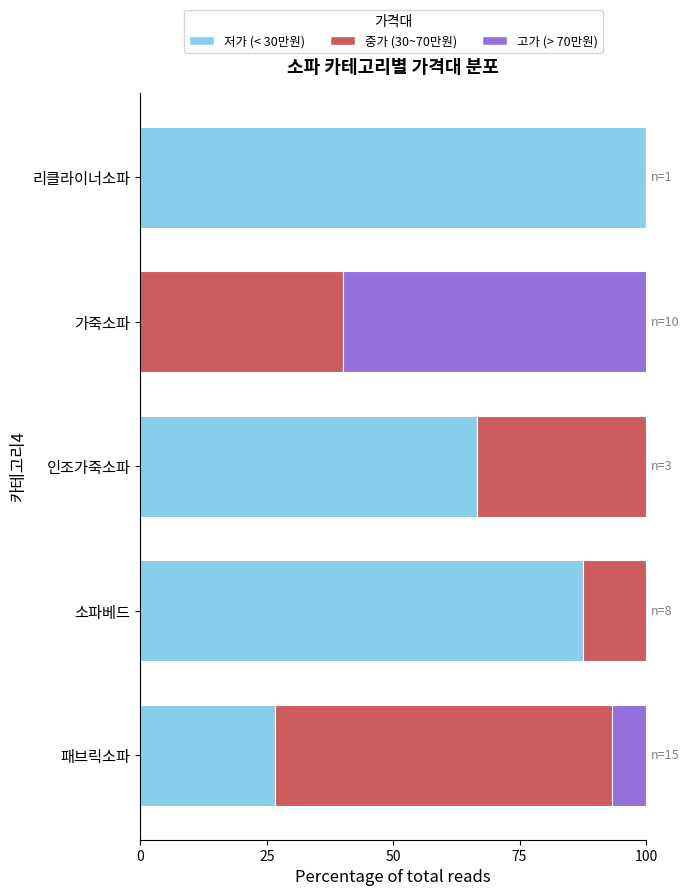

The value of 저가 (< 30만원) at 가죽소파 is 36.3. True or false?

False